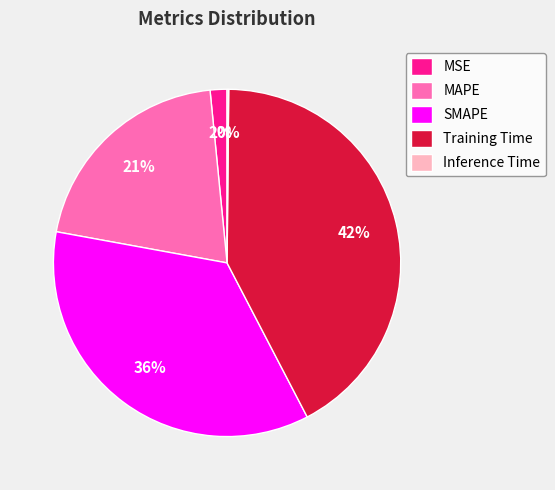

To the nearest percent, what percentage of the pie is SMAPE?

36%